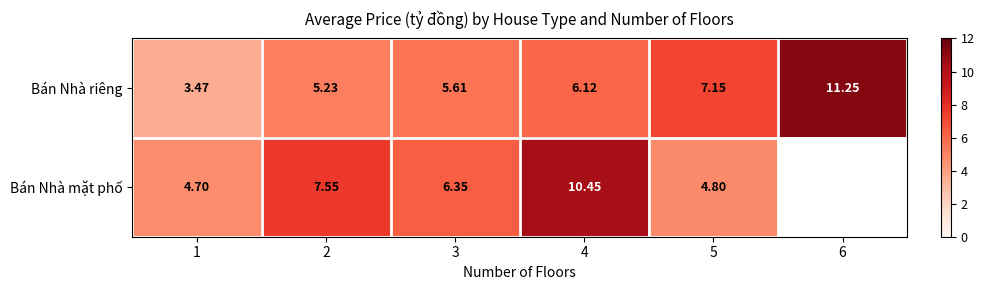

Which series changed the most between 3 and 4?

Bán Nhà mặt phố